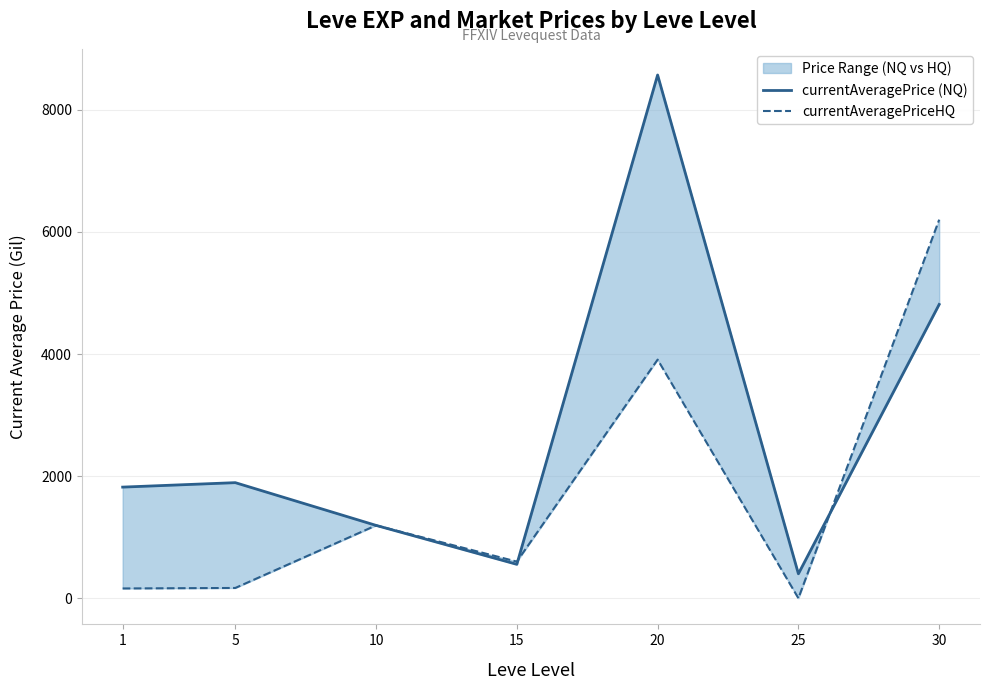

What is the maximum value for currentAveragePriceHQ?

6200